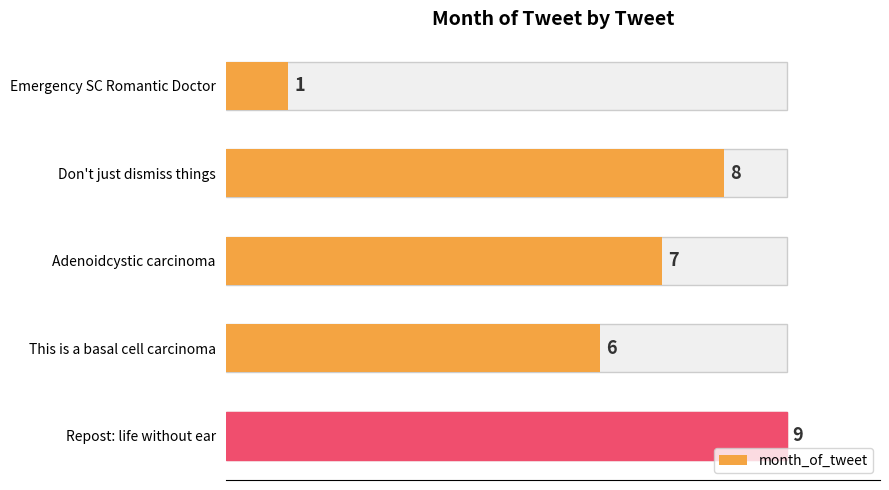

The chart shows a value of 1 at Emergency SC Romantic Doctor. True or false?

True